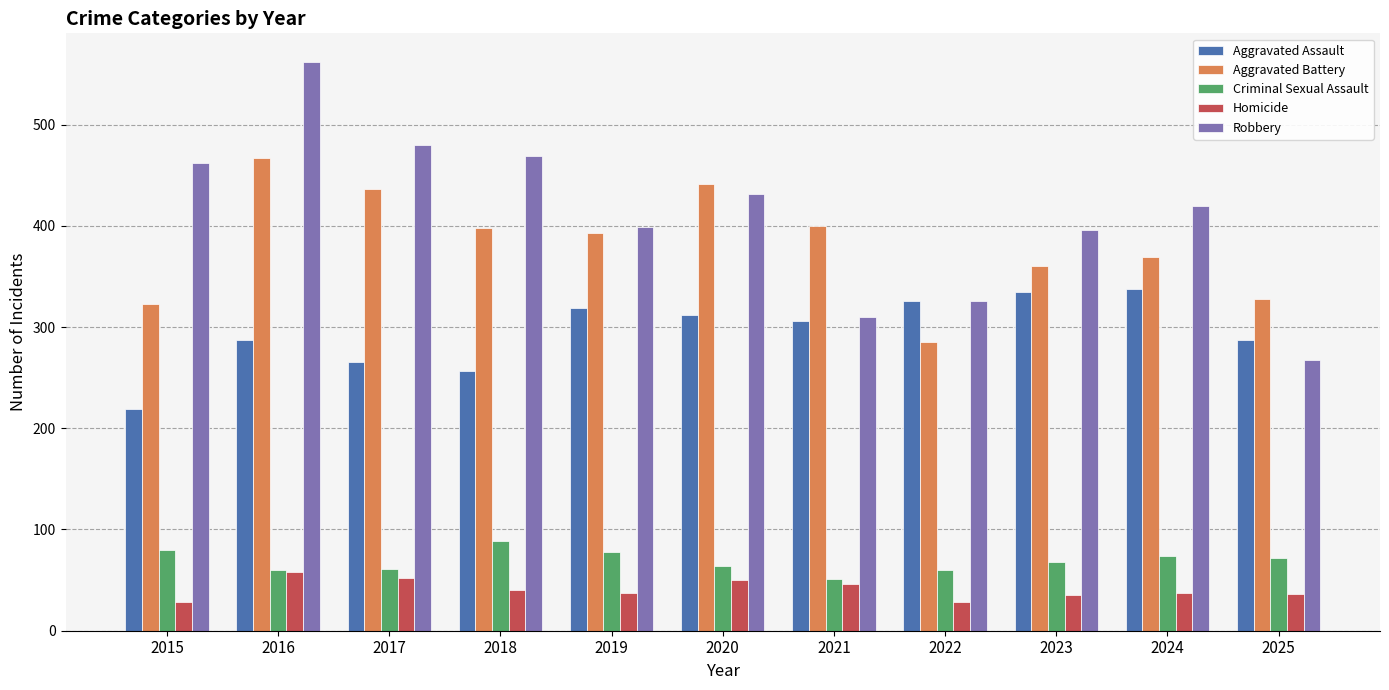

How many distinct data groups are displayed?

5